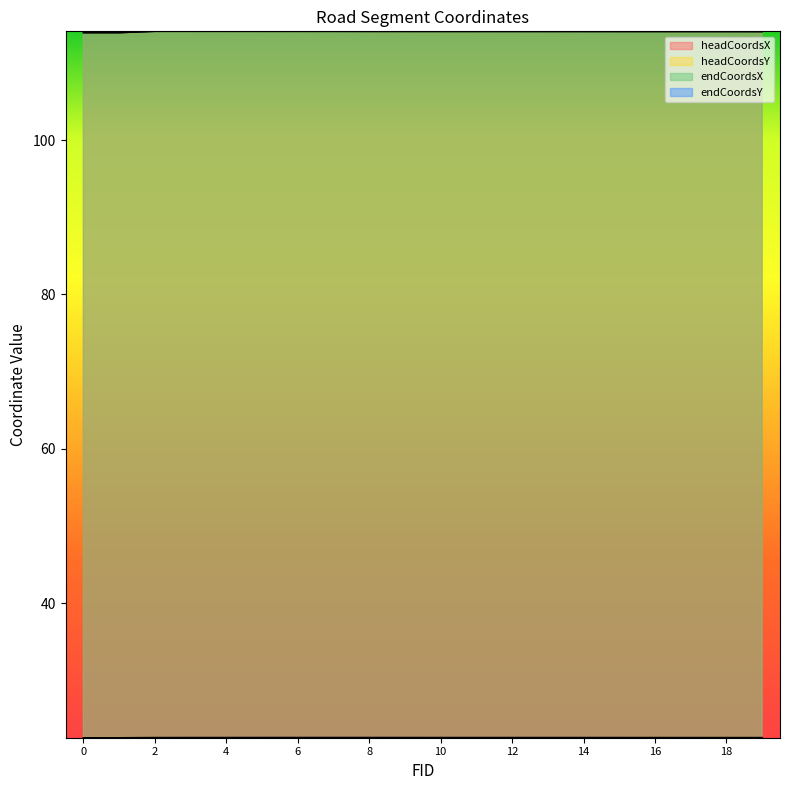

List the labels in order of endCoordsX value, smallest first.

0, 1, 19, 18, 17, 16, 15, 14, 13, 12, 11, 10, 9, 8, 7, 6, 5, 4, 3, 2